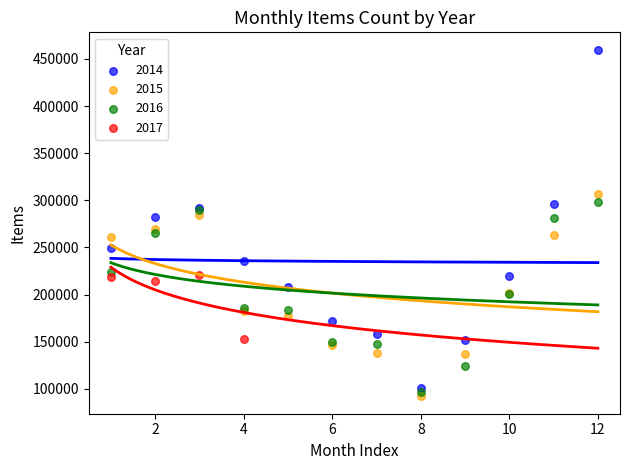

Which series reaches the maximum Y coordinate?

2014